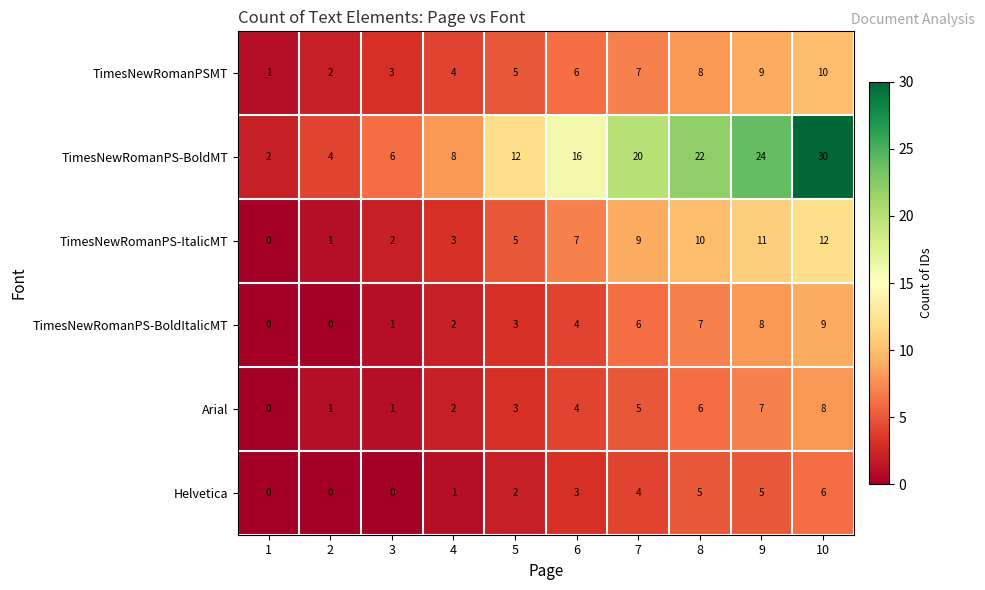

Which series changed the most between 1 and 6?

TimesNewRomanPS-BoldMT